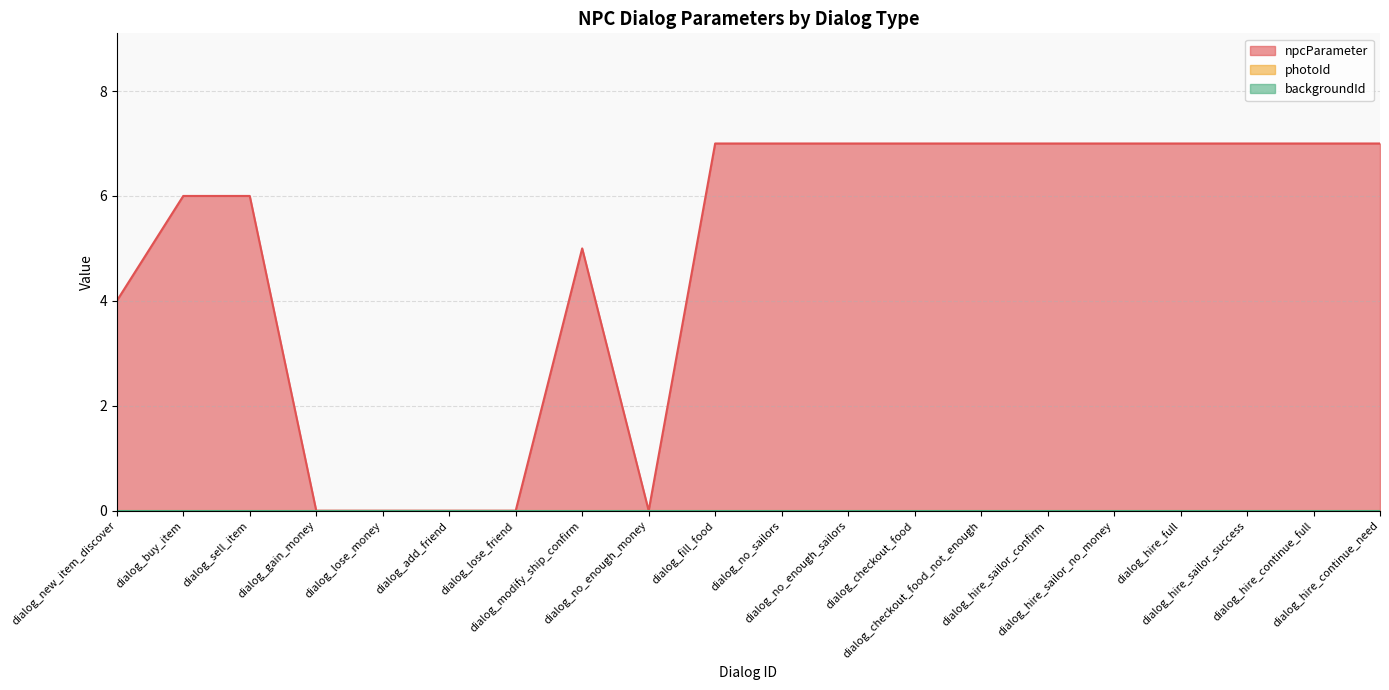

The photoId series shows 0 at dialog_fill_food. True or false?

True